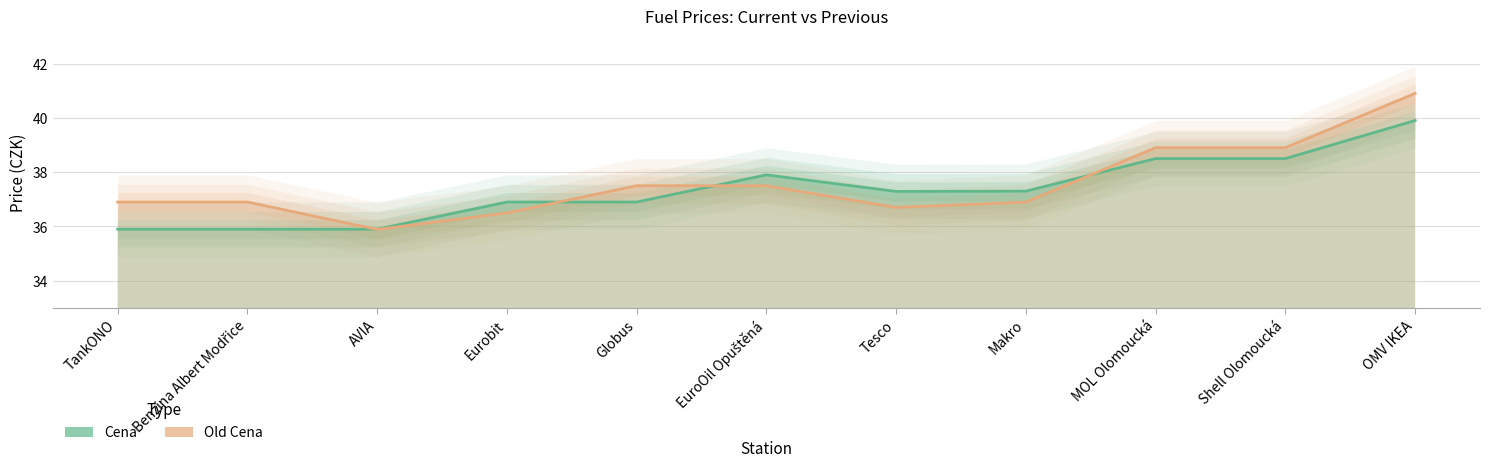

Reading left to right, list all the values displayed in this chart.

Cena: TankONO=35.9	Benzina Albert Modřice=35.9	AVIA=35.9	Eurobit=36.9	Globus=36.9	EuroOil Opuštěná=37.9	Tesco=37.3	Makro=37.3	MOL Olomoucká=38.5	Shell Olomoucká=38.5	OMV IKEA=39.9
Old Cena: TankONO=36.9	Benzina Albert Modřice=36.9	AVIA=35.9	Eurobit=36.5	Globus=37.5	EuroOil Opuštěná=37.5	Tesco=36.7	Makro=36.9	MOL Olomoucká=38.9	Shell Olomoucká=38.9	OMV IKEA=40.9